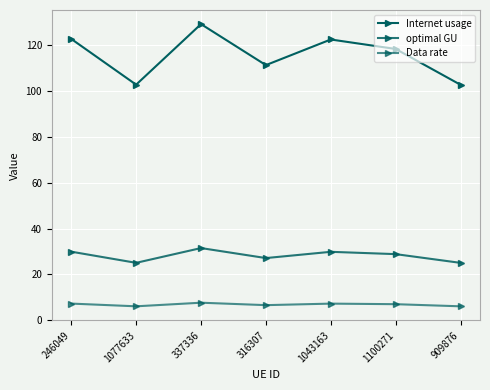

Which series changed the most between 1043163 and 1100271?

Internet usage